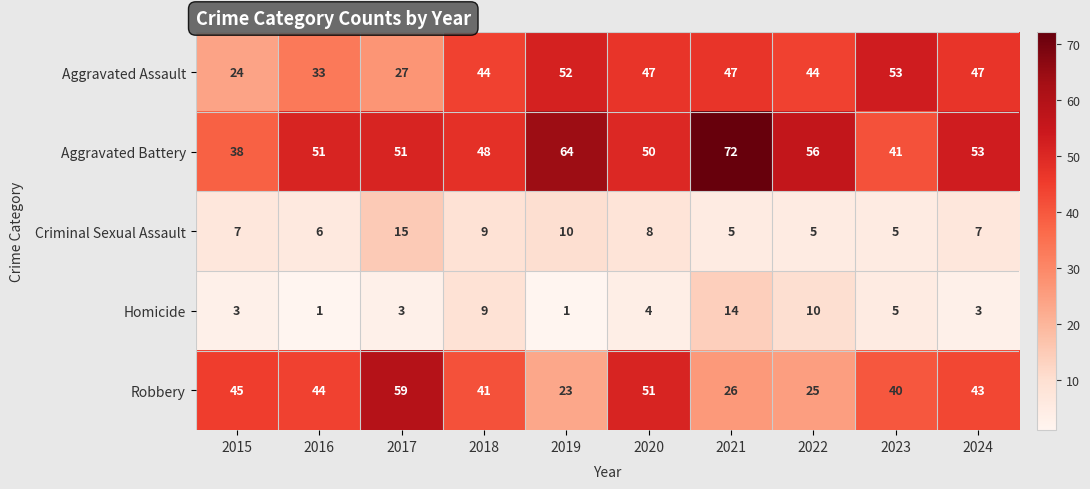

Between 2017 and 2018, which series saw the biggest shift?

Robbery